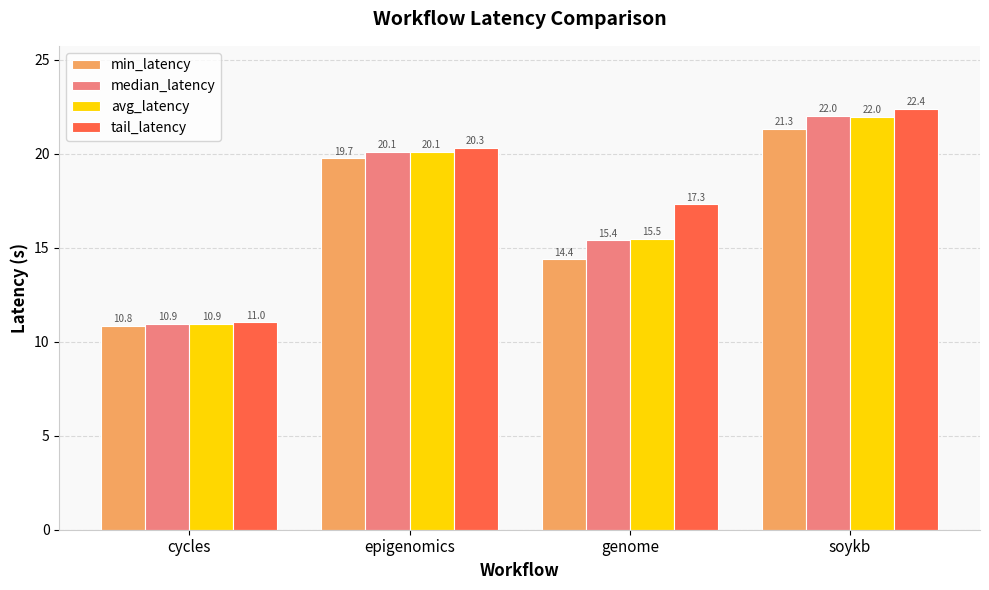

Which series changed the most between cycles and genome?

tail_latency